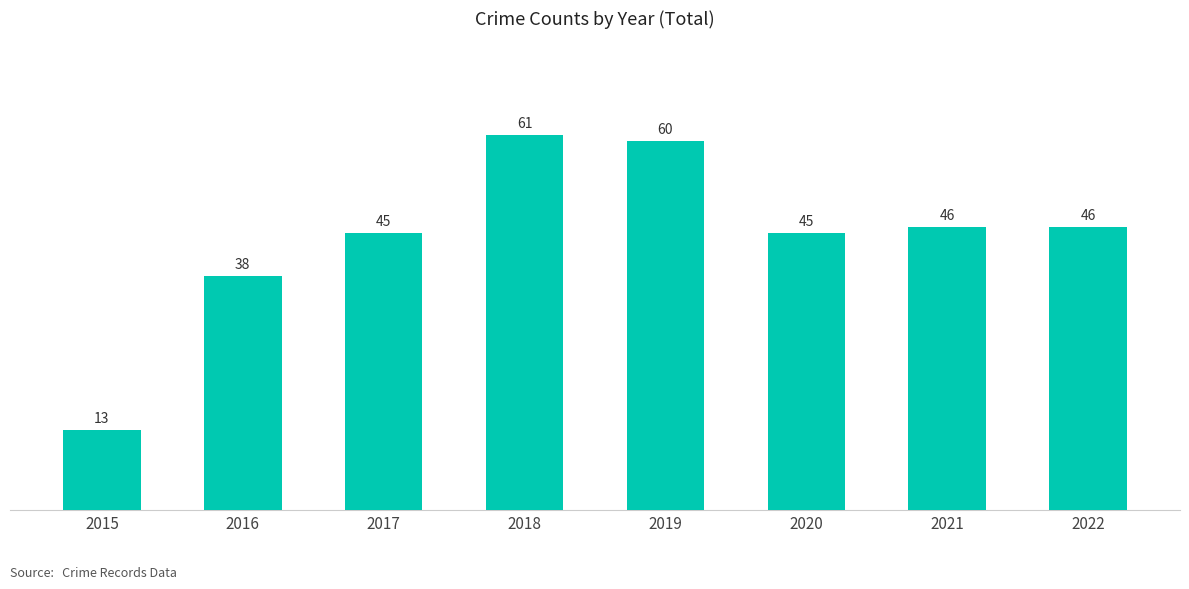

Reading left to right, what are all the values shown in this chart?

2015=13	2016=38	2017=45	2018=61	2019=60	2020=45	2021=46	2022=46